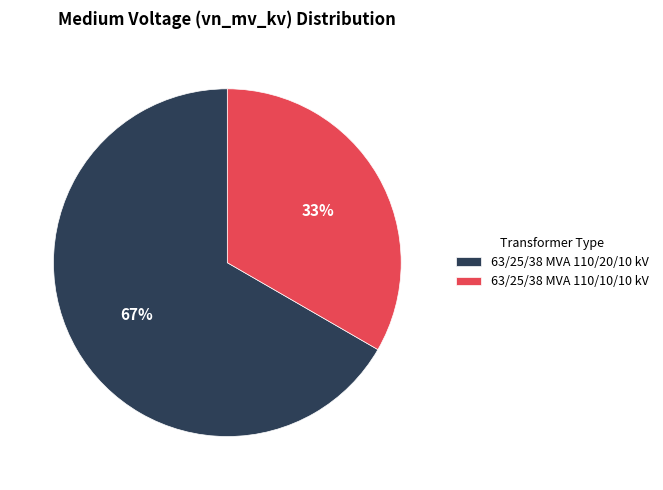

The 63/25/38 MVA 110/10/10 kV slice represents 33% of the pie. True or false?

True